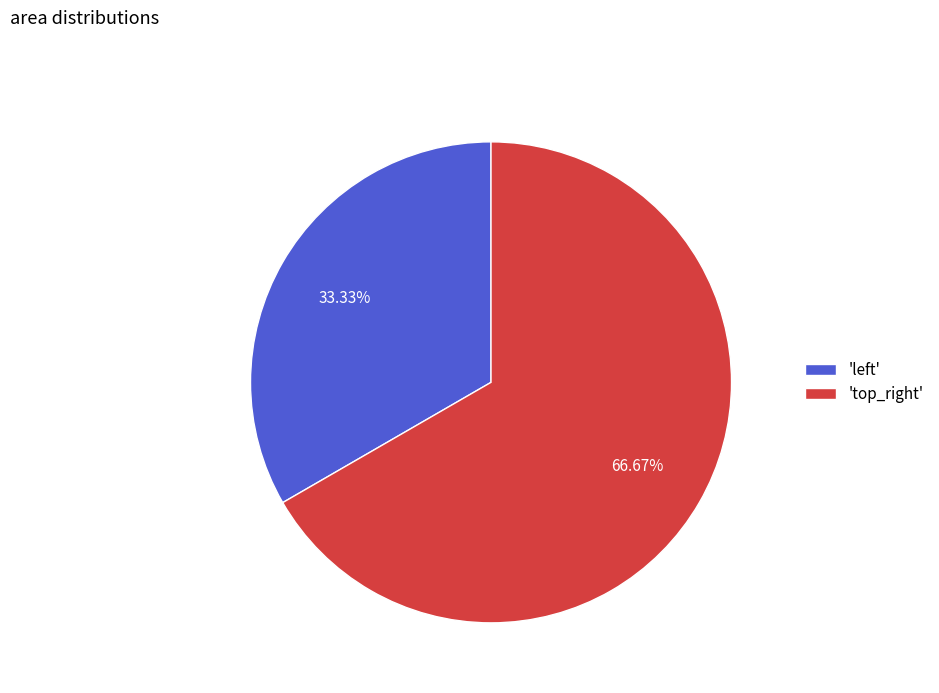

Count the number of slices in the pie.

2